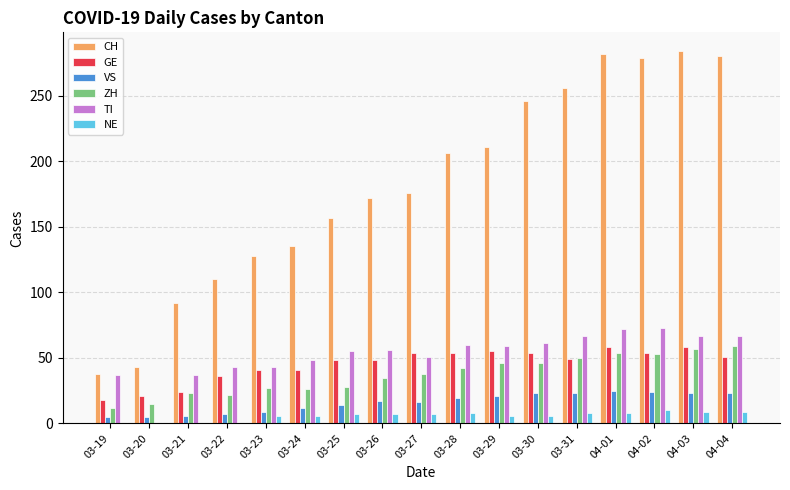

Between 03-30 and 04-01, which series saw the biggest shift?

CH